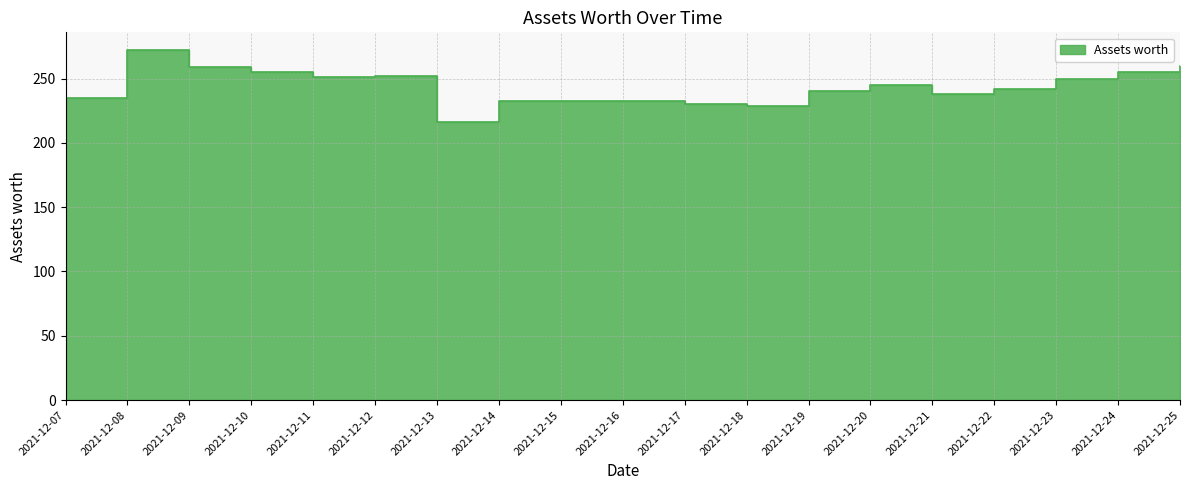

How many values are below 242?

9